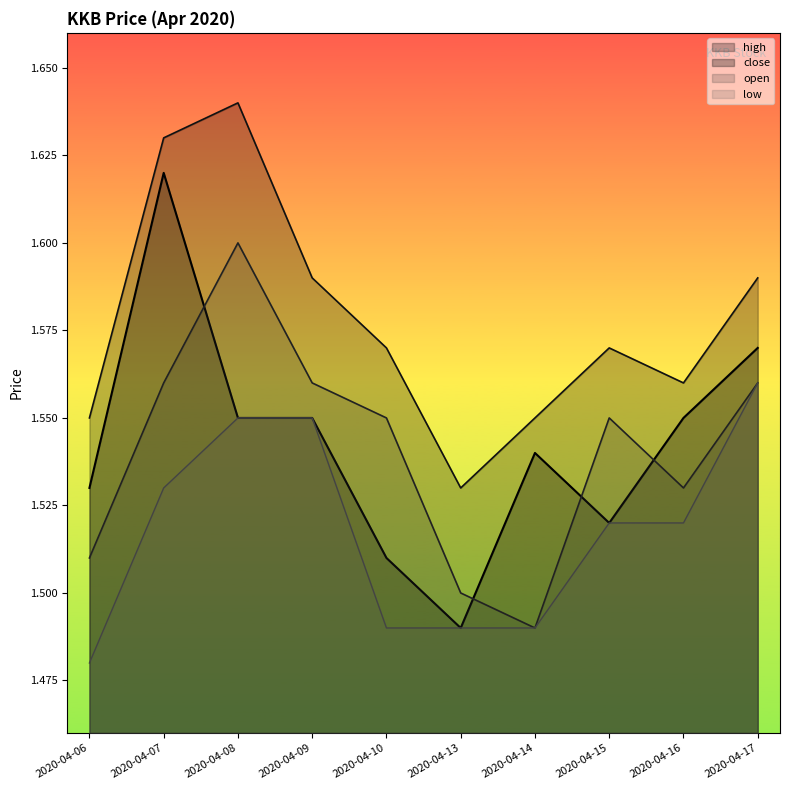

Rank the categories by close value from lowest to highest.

2020-04-13, 2020-04-10, 2020-04-15, 2020-04-06, 2020-04-14, 2020-04-08, 2020-04-09, 2020-04-16, 2020-04-17, 2020-04-07